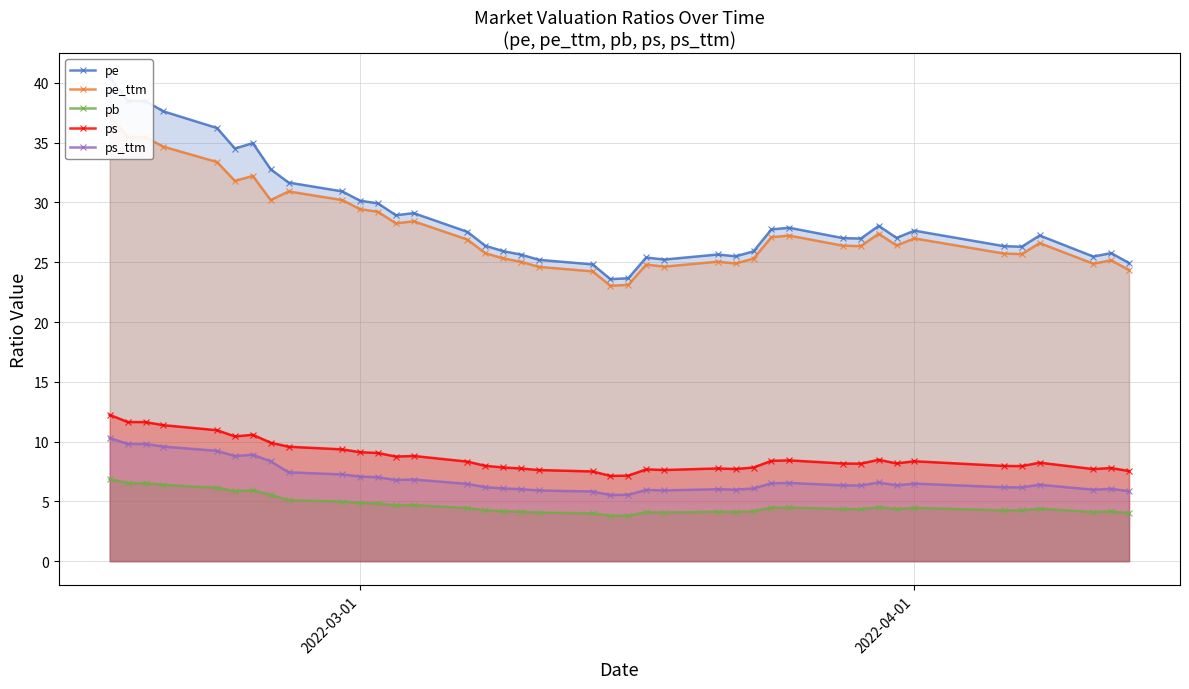

At how many categories does at least one series exceed 22?

40